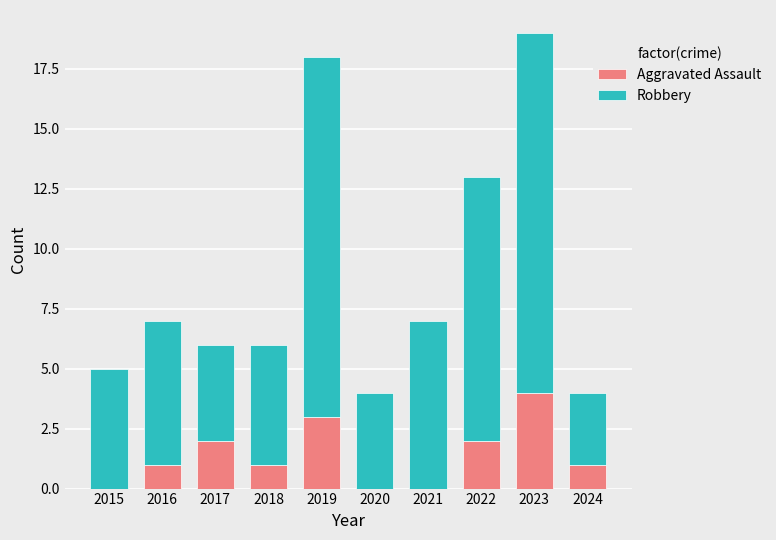

At which category is the sum across all series the highest?

2023